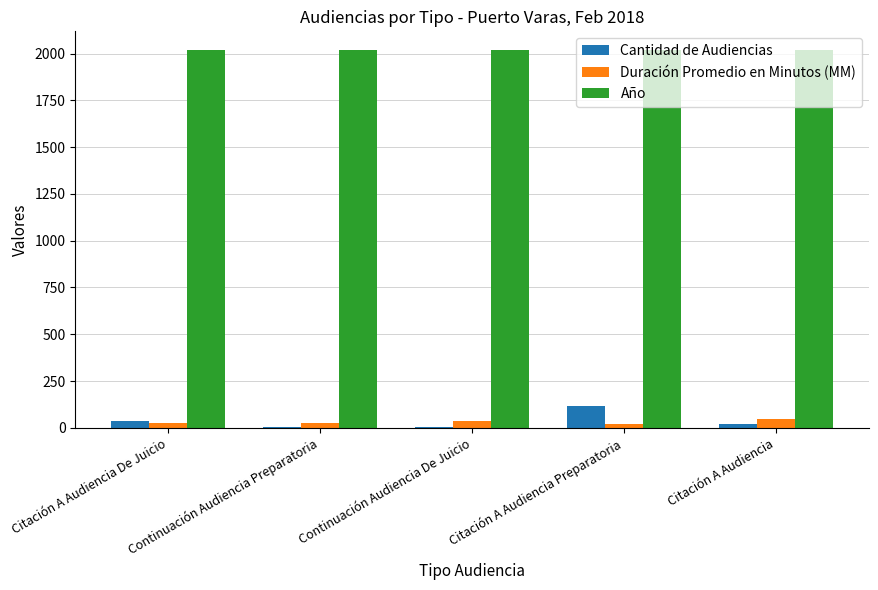

What is the spread (max minus min) of values at Citación A Audiencia?

2000